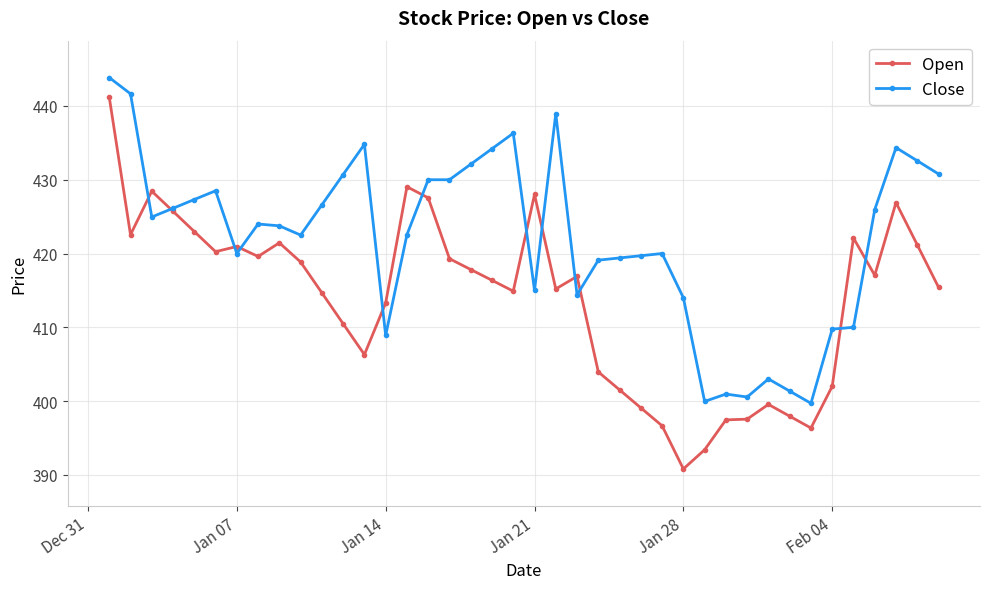

What is the value of the Open point at the 11th from the left?

414.7